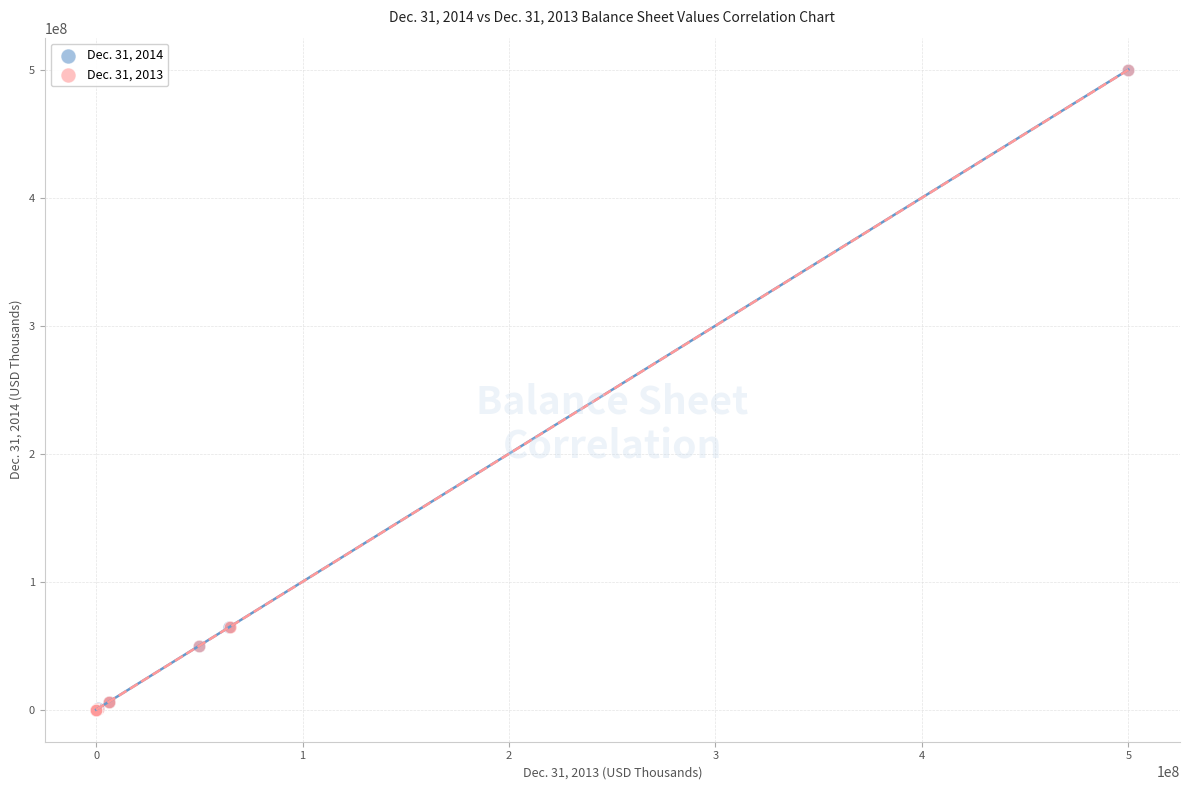

What are all the series names shown in the legend?

Dec. 31, 2014, Dec. 31, 2013